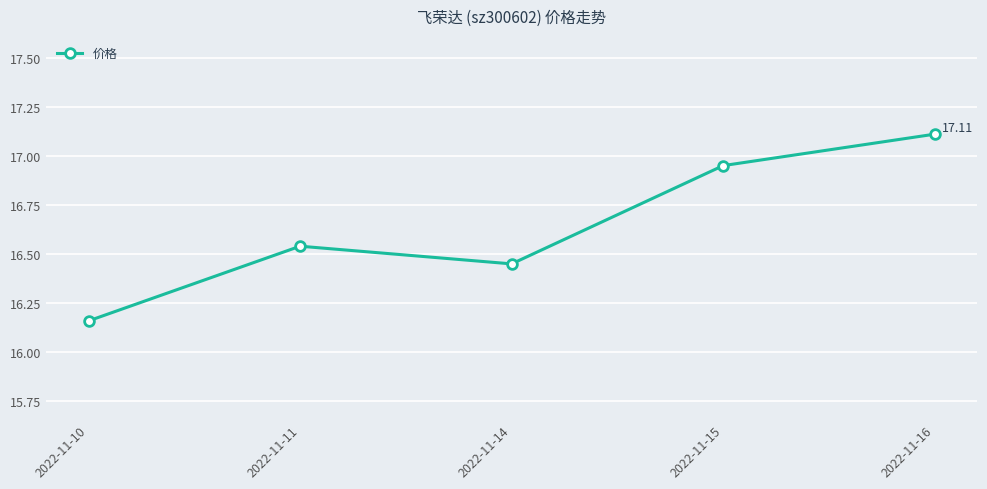

Rank the categories by value from lowest to highest.

2022-11-10, 2022-11-14, 2022-11-11, 2022-11-15, 2022-11-16